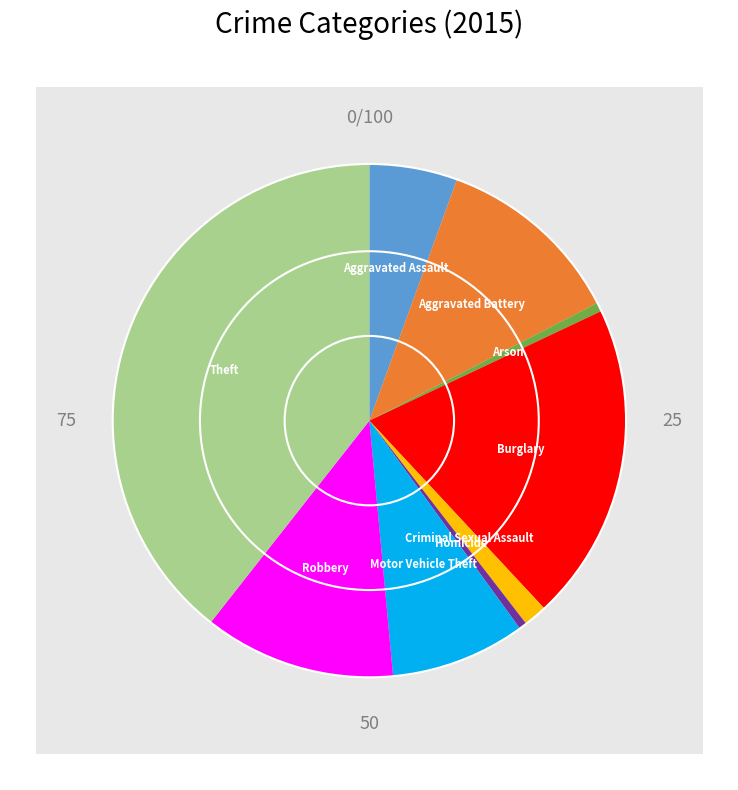

True or false: Criminal Sexual Assault accounts for 1% of the total.

True